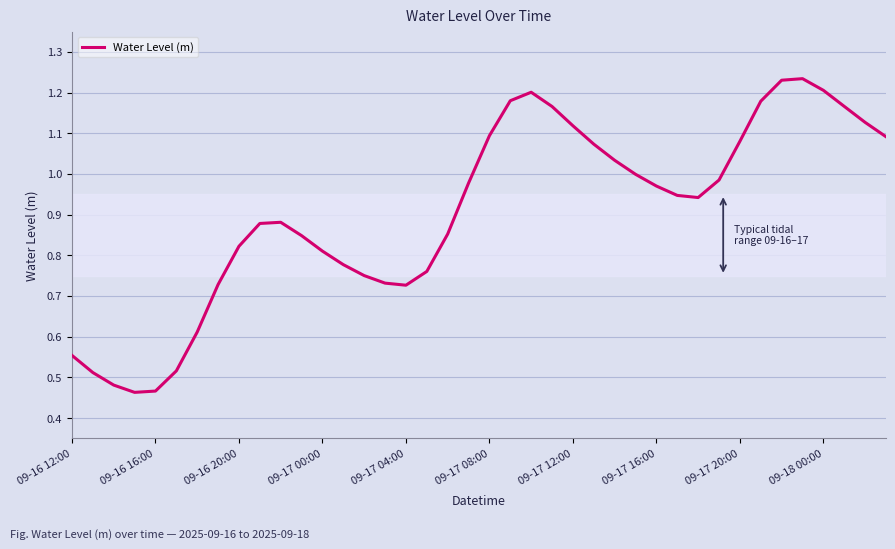

Does the chart have visible grid lines?

Yes